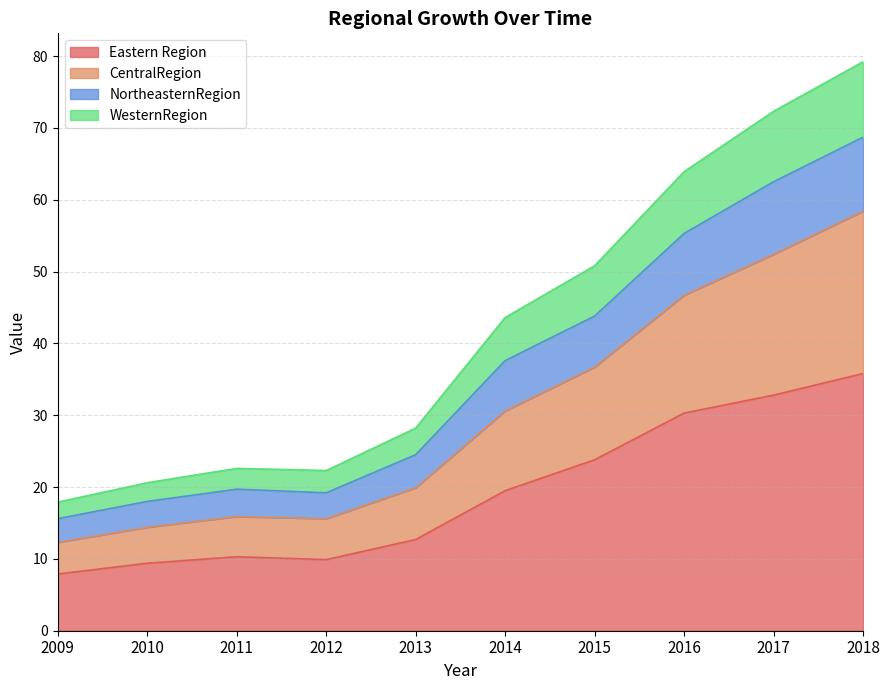

What is the total value across all series at 2014?

43.6